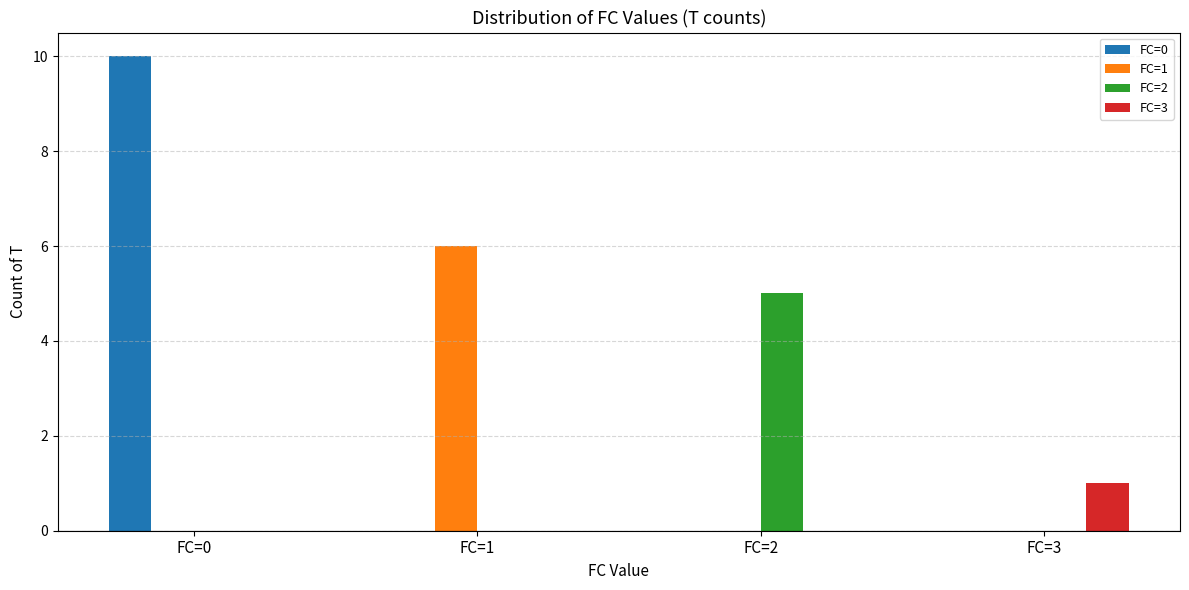

True or false: FC=2 has a value of 0 at FC=3.

True